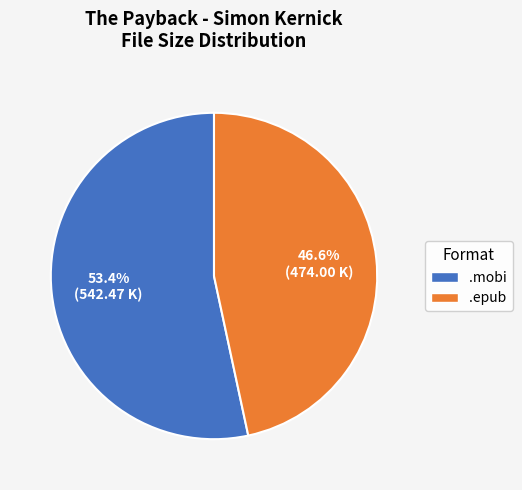

How many segments does this pie chart have?

2